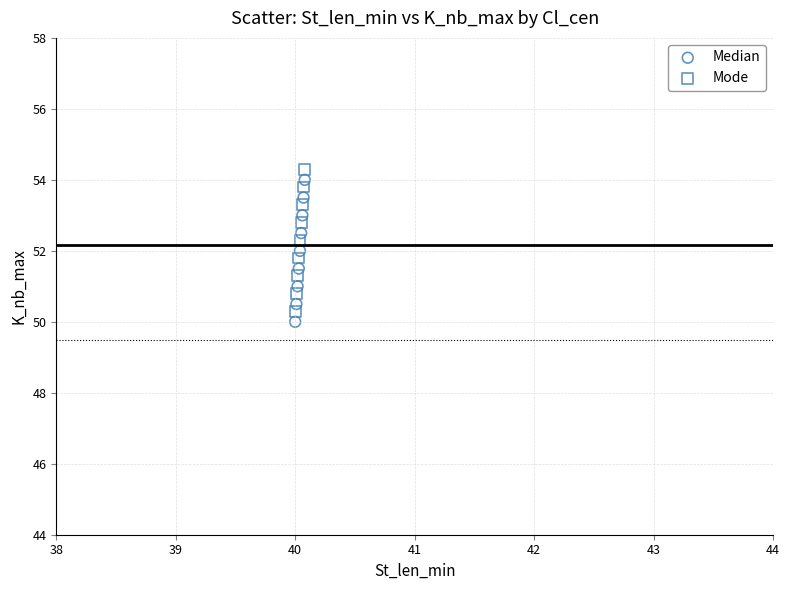

Across all data points, what is the range of Y values (max minus min)?

4.3